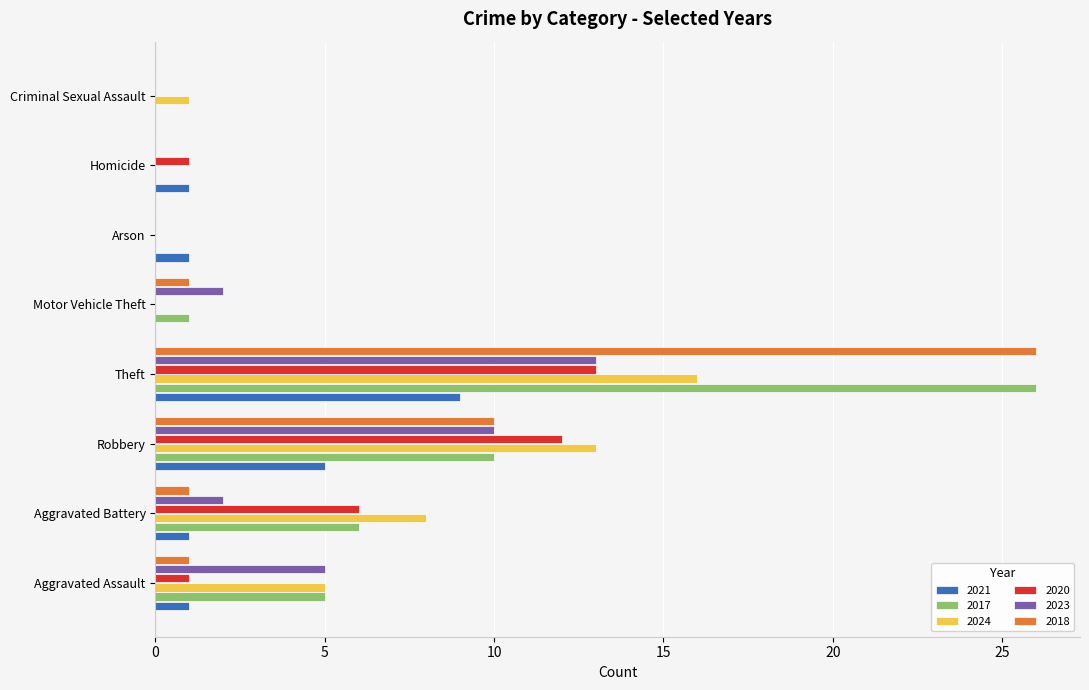

The 2017 series shows 0 at Criminal Sexual Assault. True or false?

True